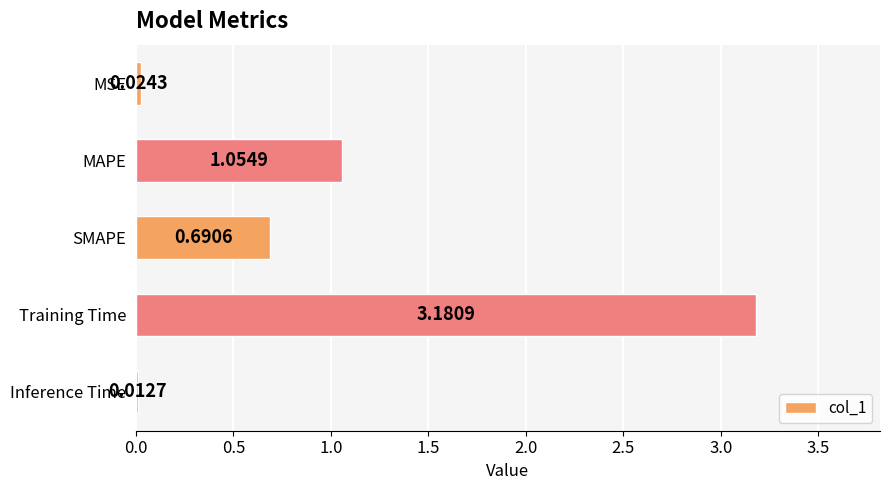

Are the bars horizontal?

Yes